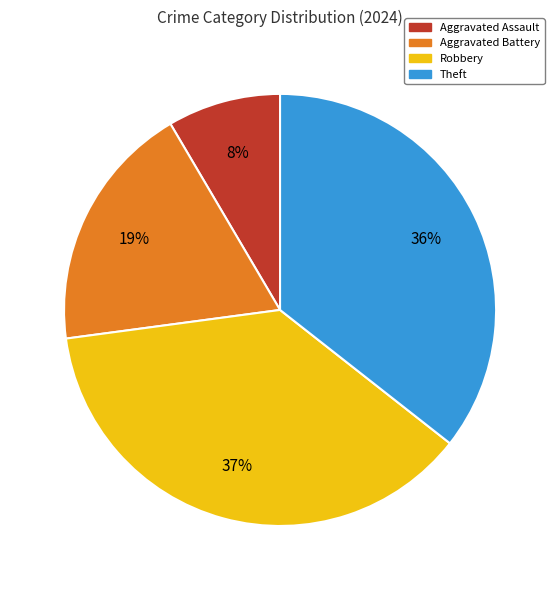

How many segments does this pie chart have?

4